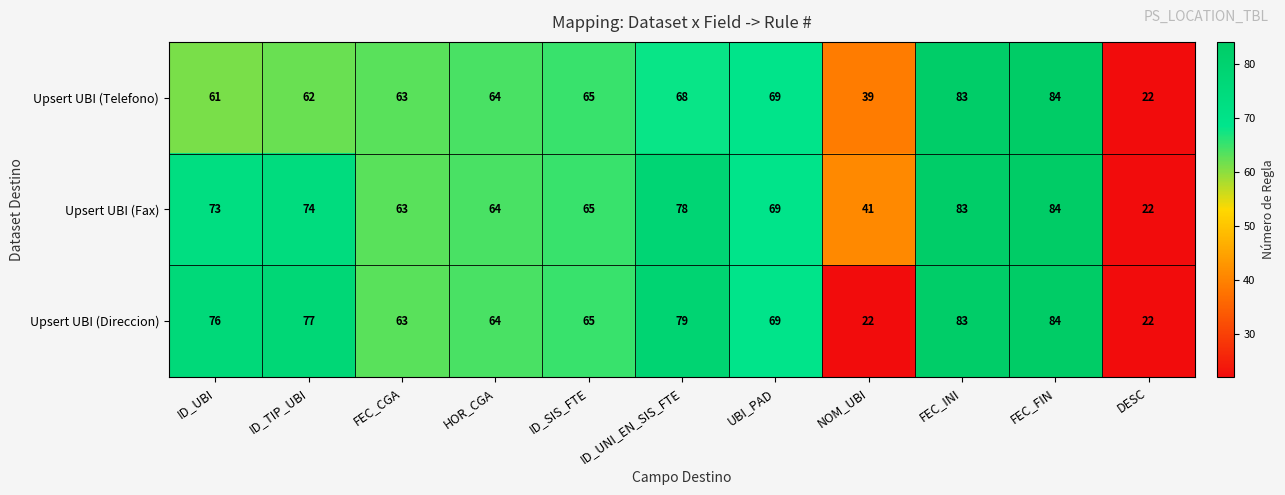

Count the number of categories in the chart.

11